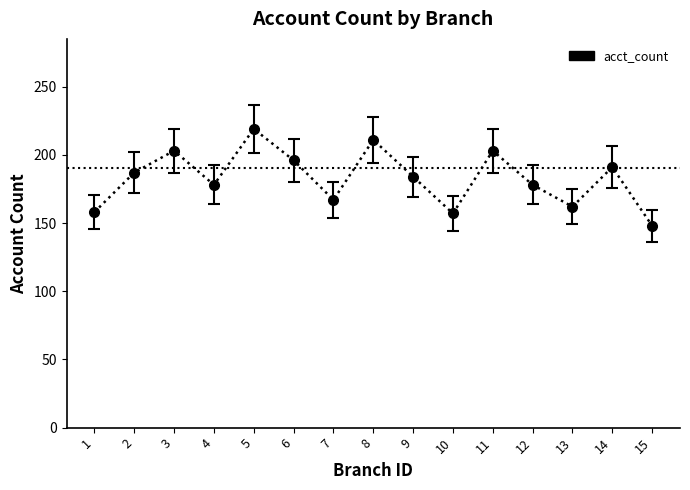

What is the change in value from 7 to 13?

-5